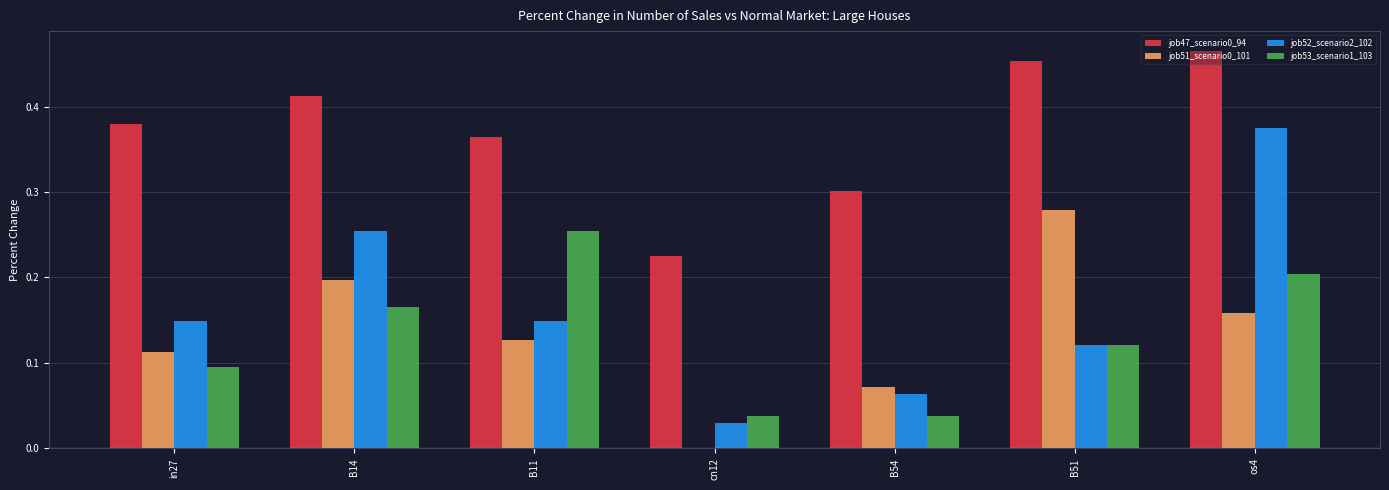

What is the sum of all job47_scenario0_94 values?

2.6